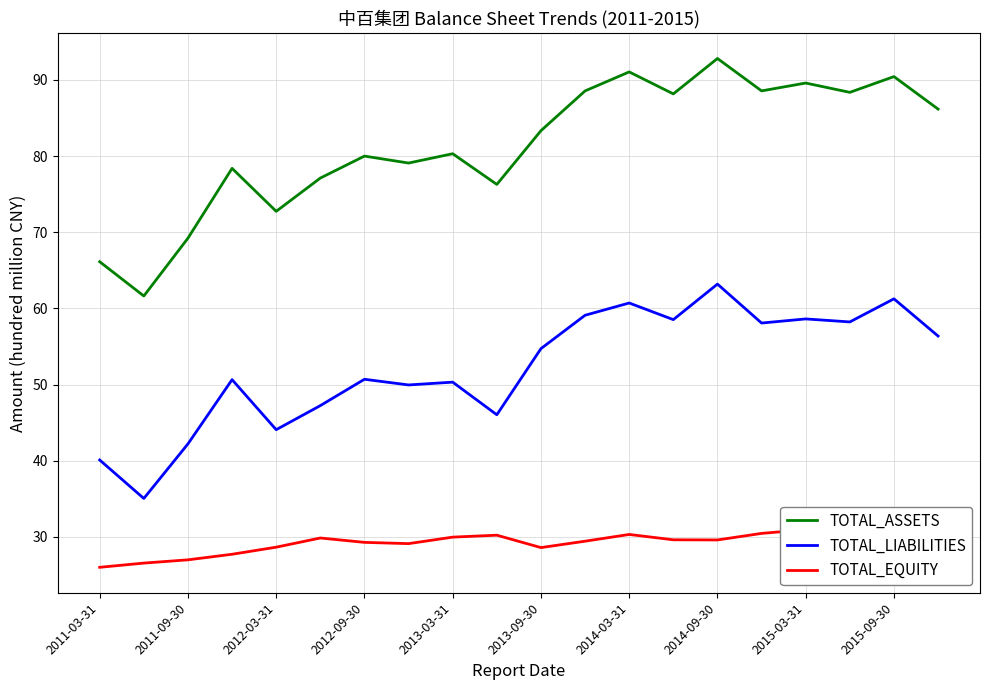

The TOTAL_LIABILITIES series shows 60.7 at 2014-03-31. True or false?

True